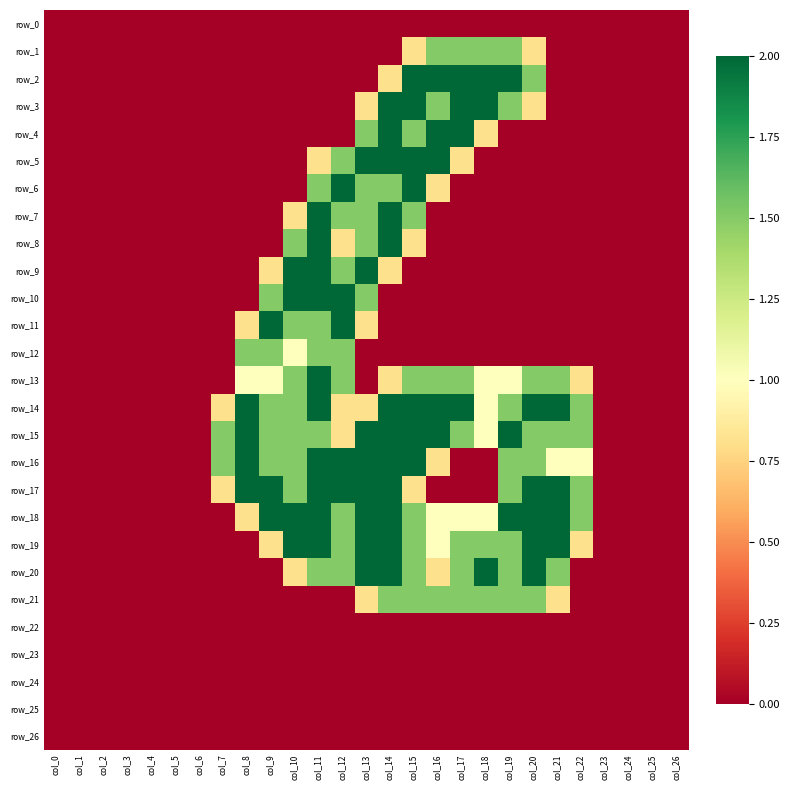

Is it true that row_13 equals 0.4 at col_19?

False